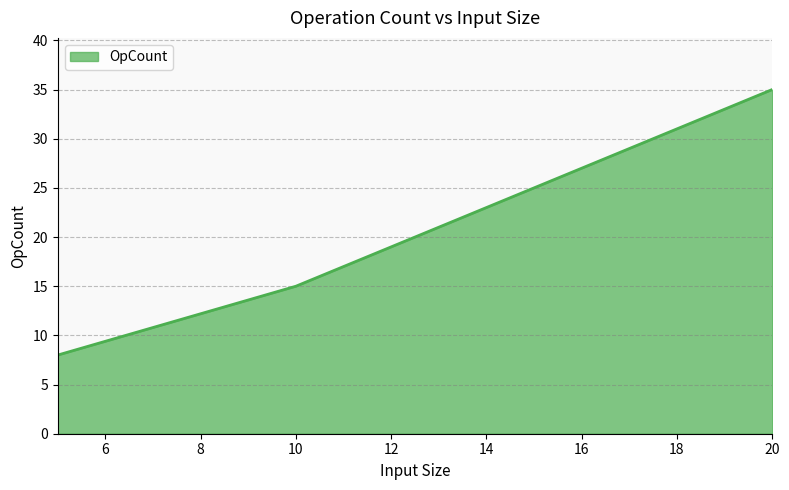

True or false: there are more than 0 points higher than both neighbors.

False